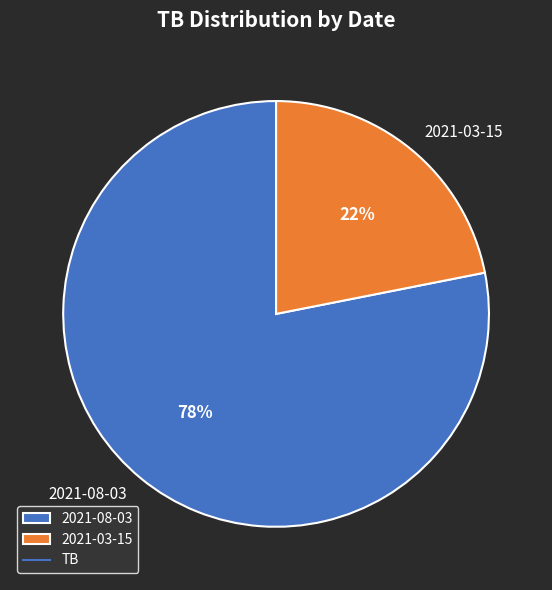

To the nearest percent, what percentage of the pie is 2021-03-15?

22%